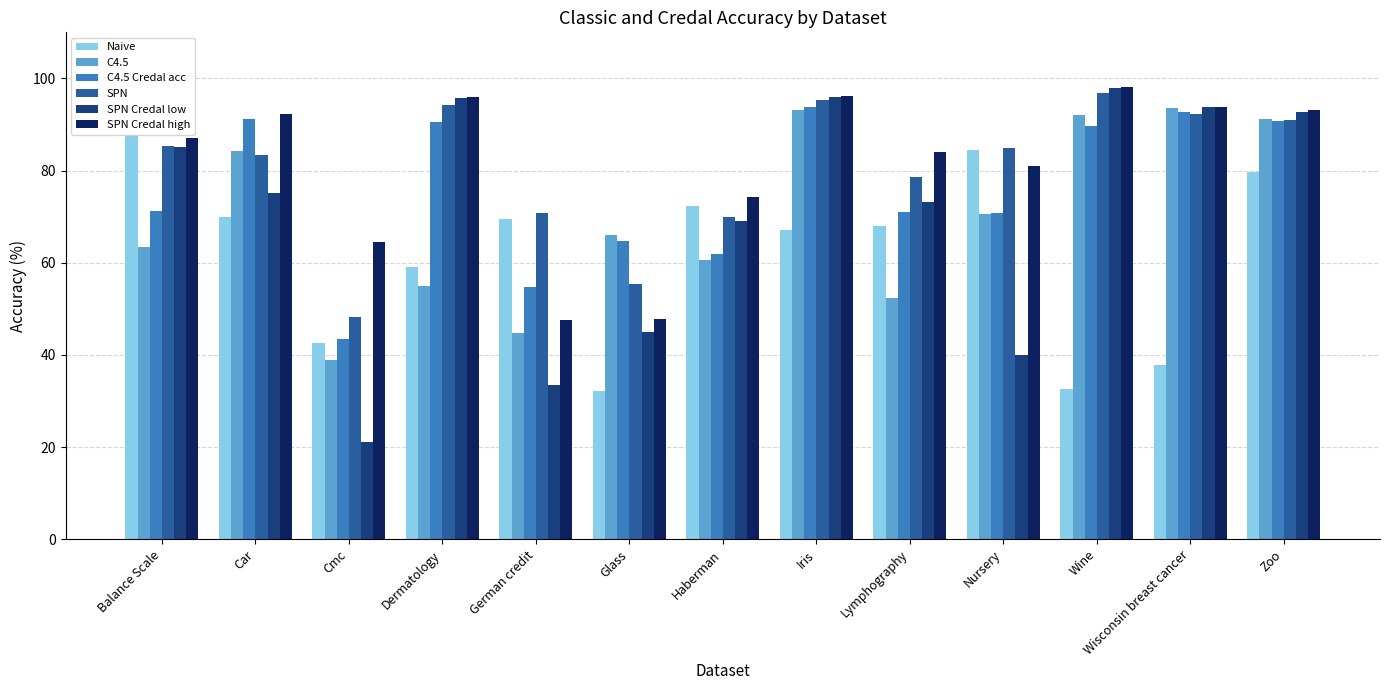

The value of SPN at Iris is 138.4. True or false?

False